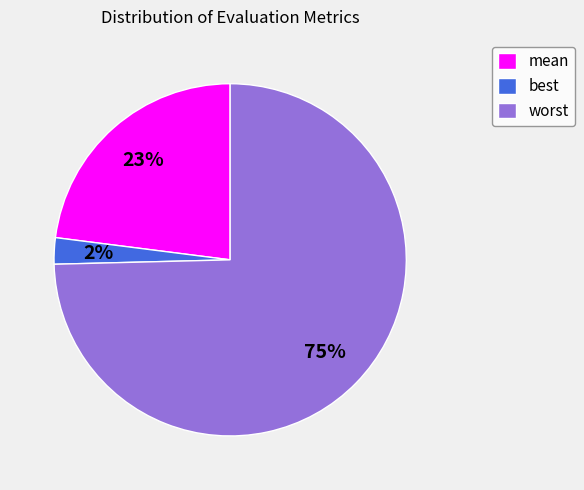

True or false: best accounts for 13% of the total.

False